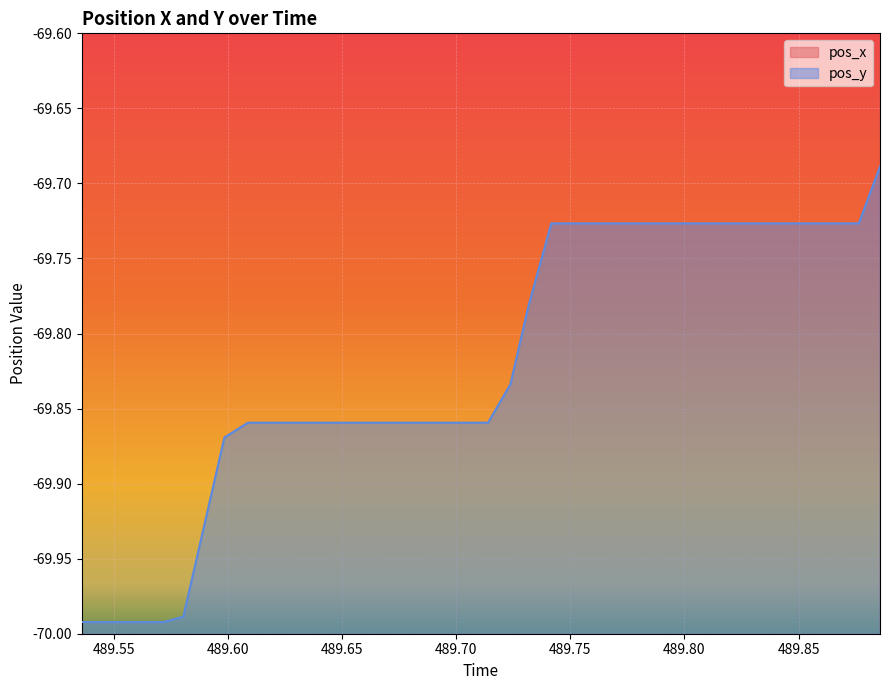

True or false: pos_x and pos_y cross at least once.

False